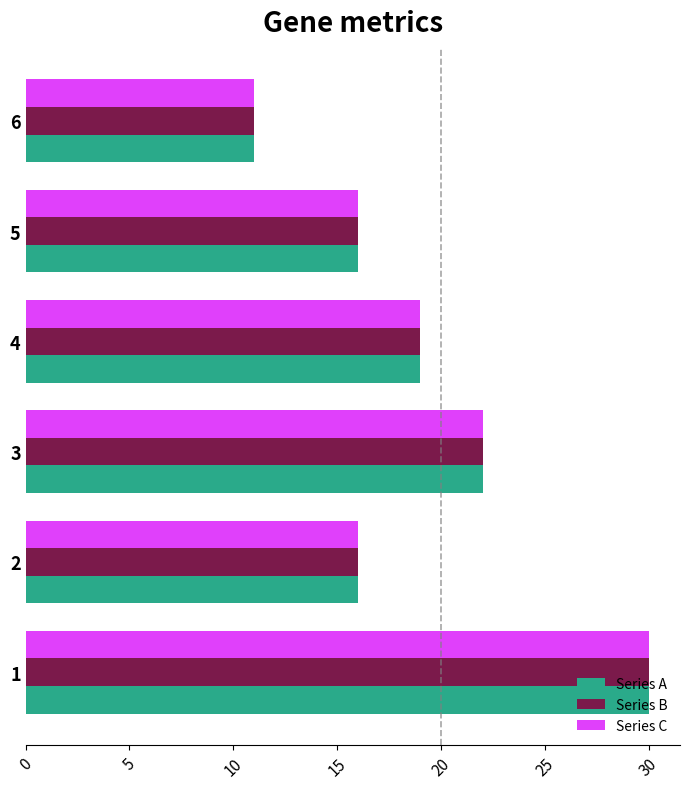

Count the Series A values in the range 16 to 22.

4